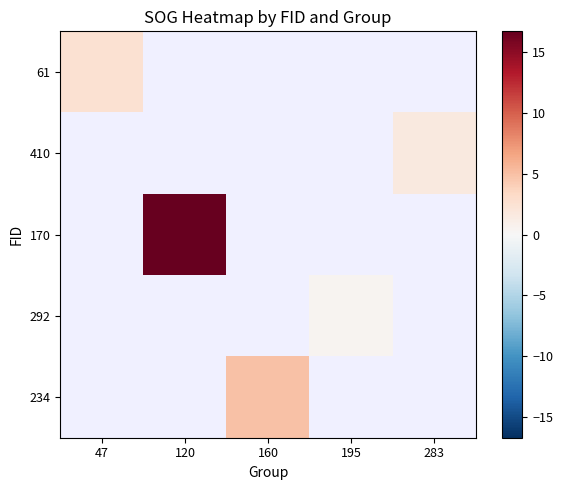

Is the value of 61 at 160 greater than the value of 234 at 120?

No